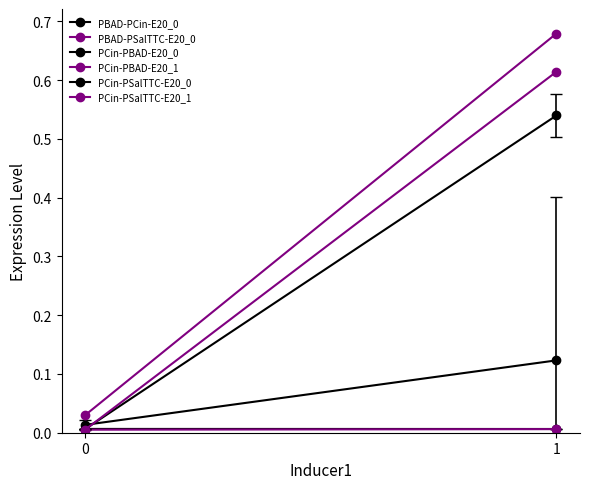

How many series are shown in this chart?

6